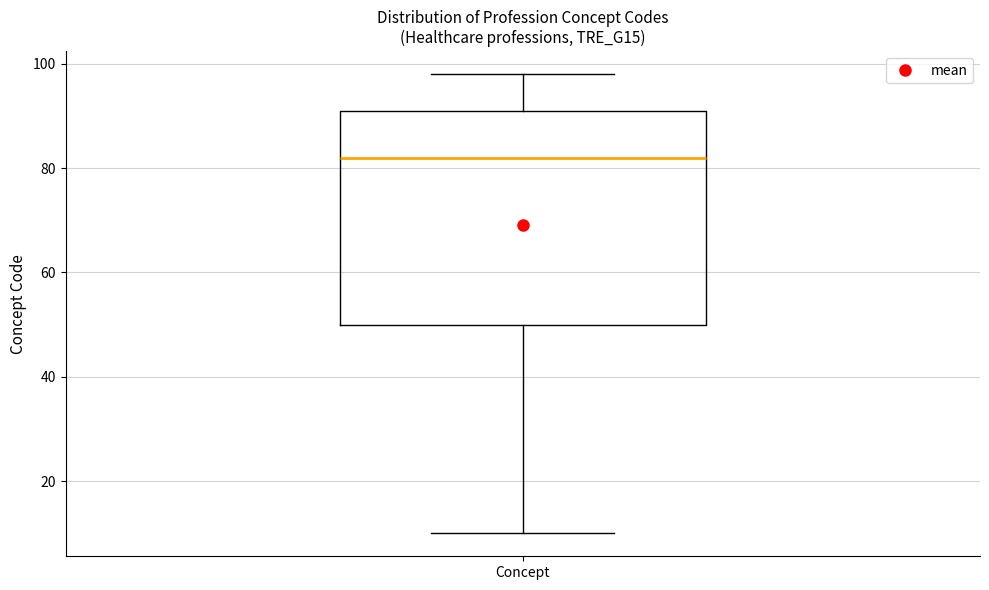

Transcribe this box plot: give where the median line is, the range the box spans, and where the two whiskers end, as read against the y-axis. The values are not printed on the chart, so give them approximately, as read against the axis.

median 82, box 50 to 92, whiskers 10 to 98